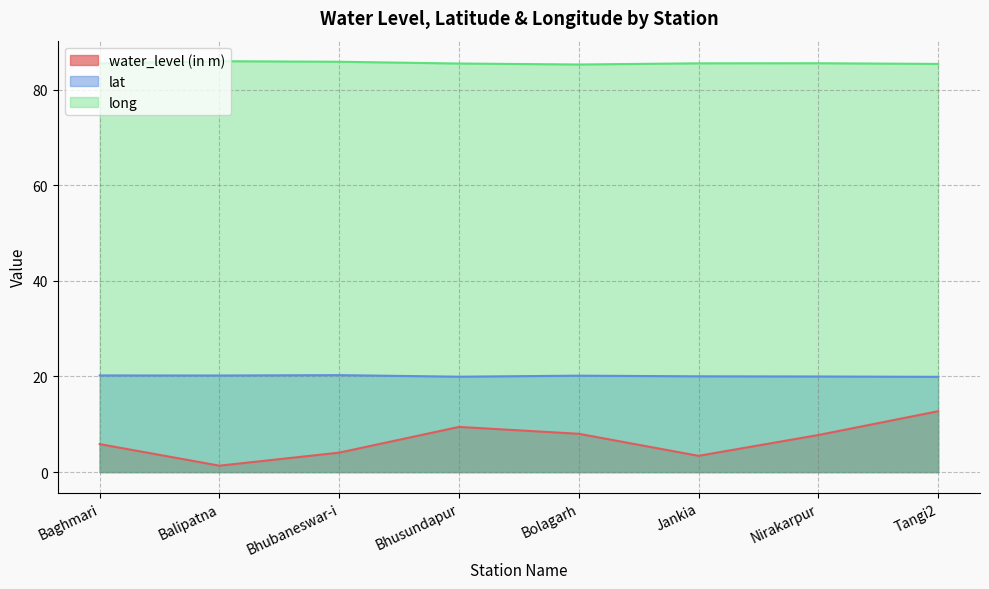

True or false: lat and water_level (in m) cross at least once.

False